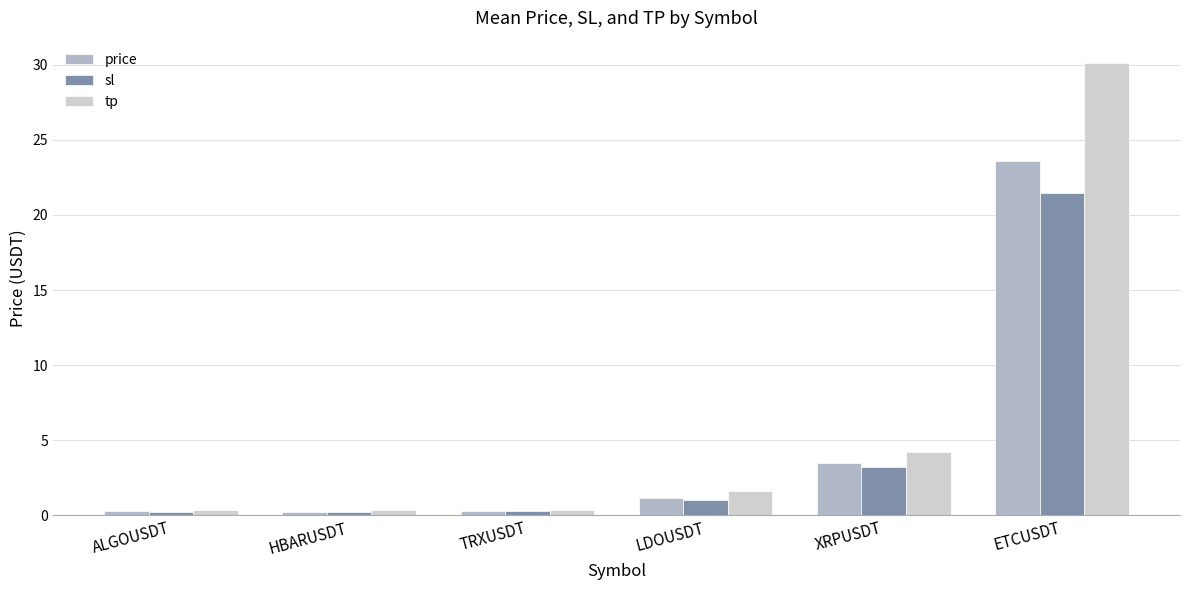

At which category is the sum across all series the highest?

ETCUSDT